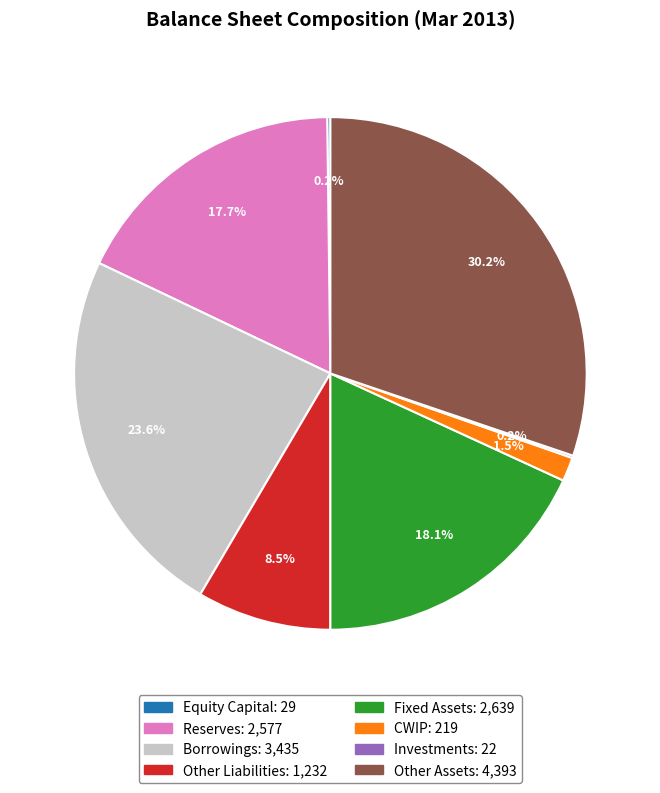

To the nearest percent, what is the difference between the largest and smallest slice percentages?

30%